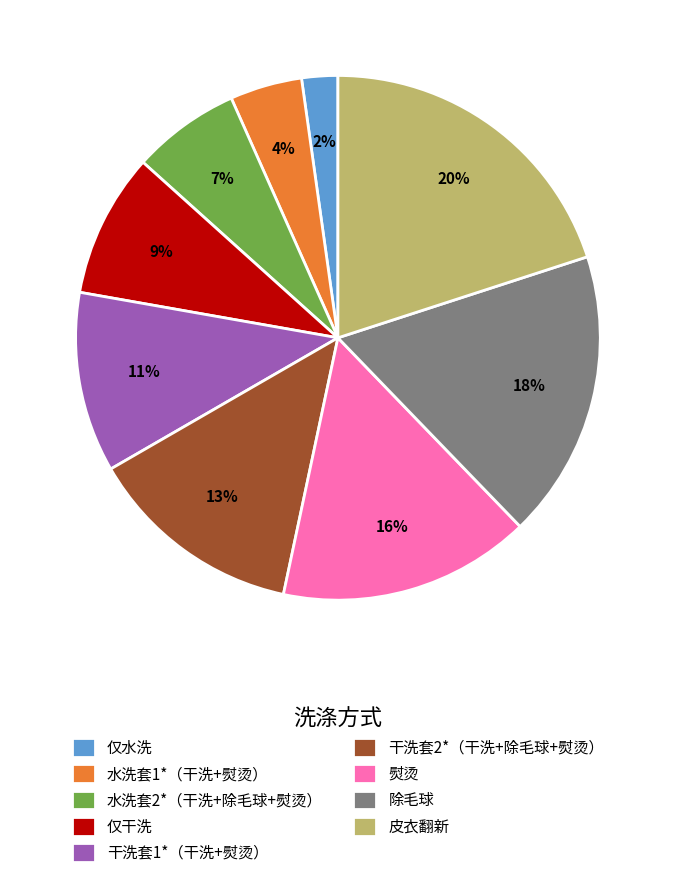

To the nearest percent, what is the difference between the largest and smallest slice percentages?

18%